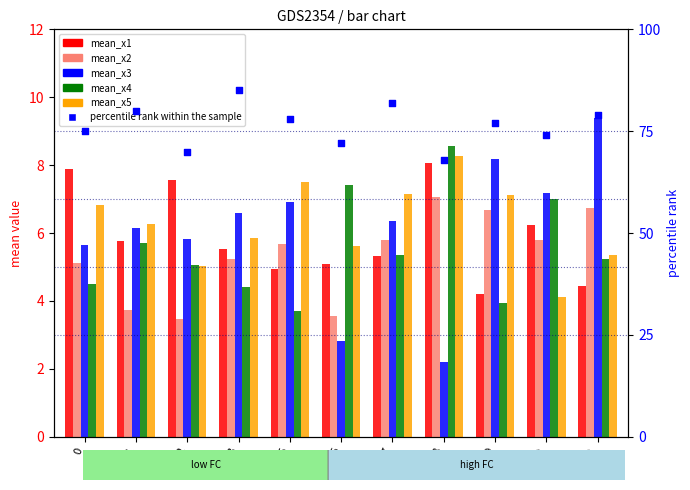

Which series reaches the minimum Y coordinate?

mean_x3